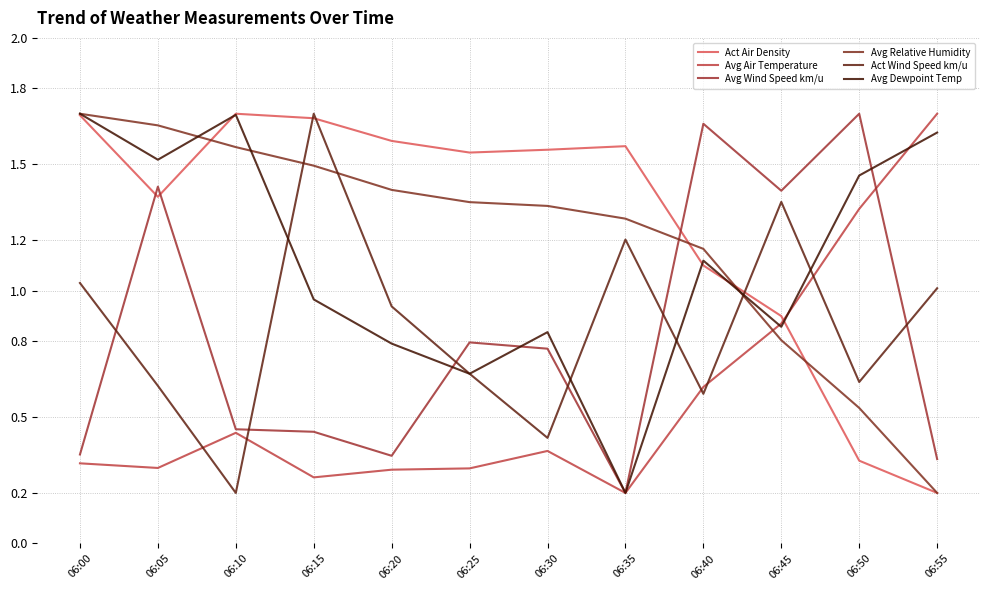

Which series has the largest total across all categories?

Act Air Density